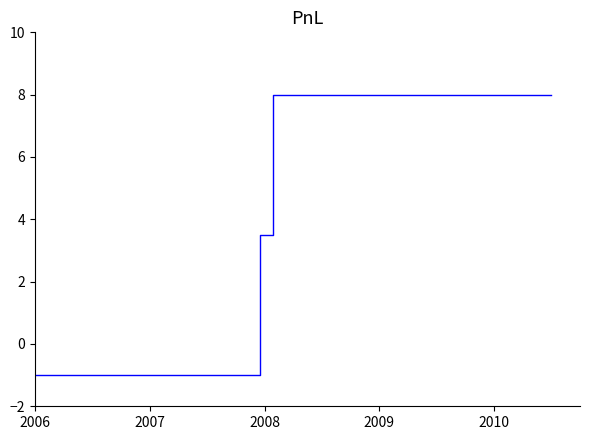

What is the smallest value displayed?

-1.0